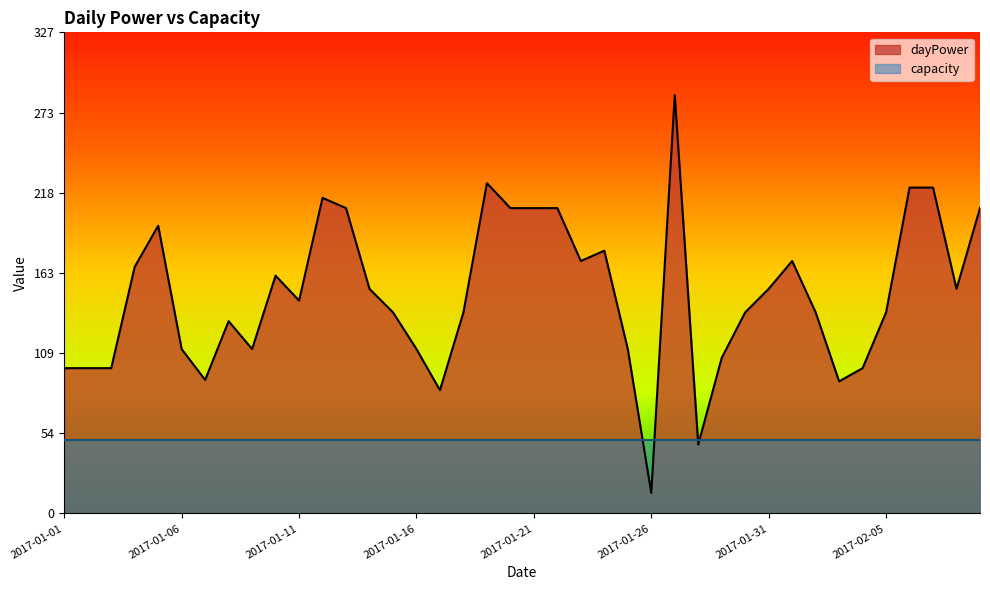

How many points are lower than both their immediate neighbors (excluding endpoints)?

9